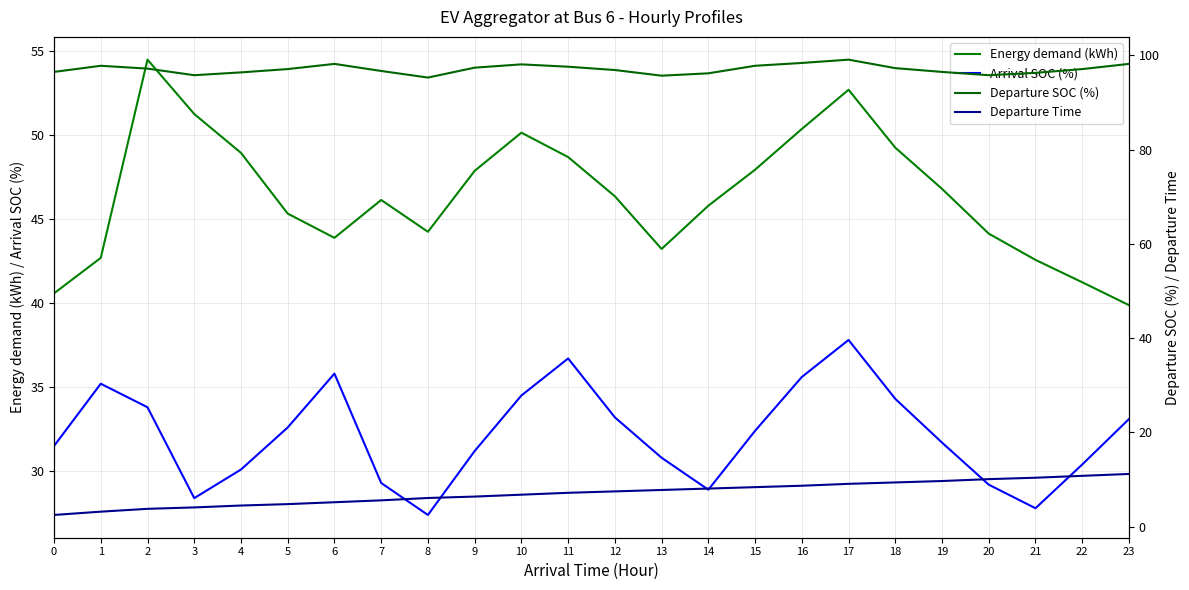

List the series in order of their overall mean, highest first.

Departure SOC (%), Energy demand (kWh), Arrival SOC (%), Departure Time